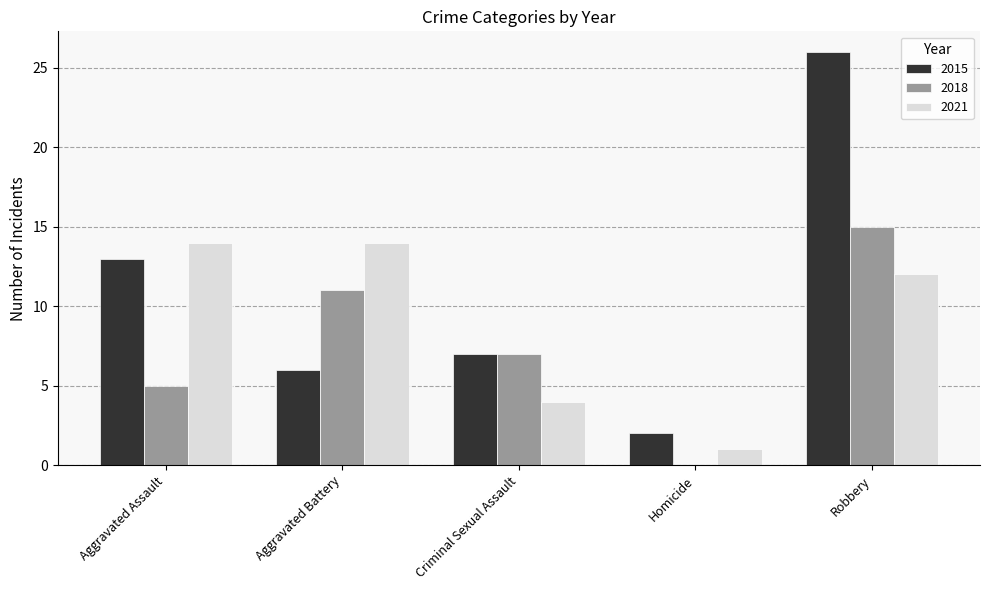

What is the highest value of the 2021 series?

14